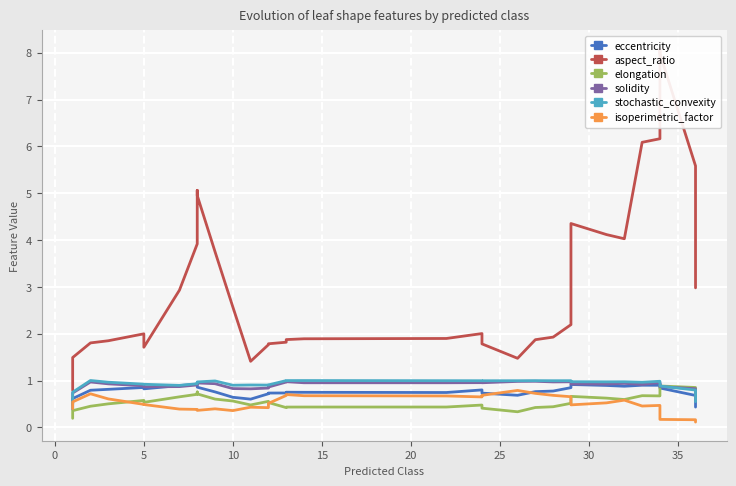

Is this an area chart (filled region under the line)?

No